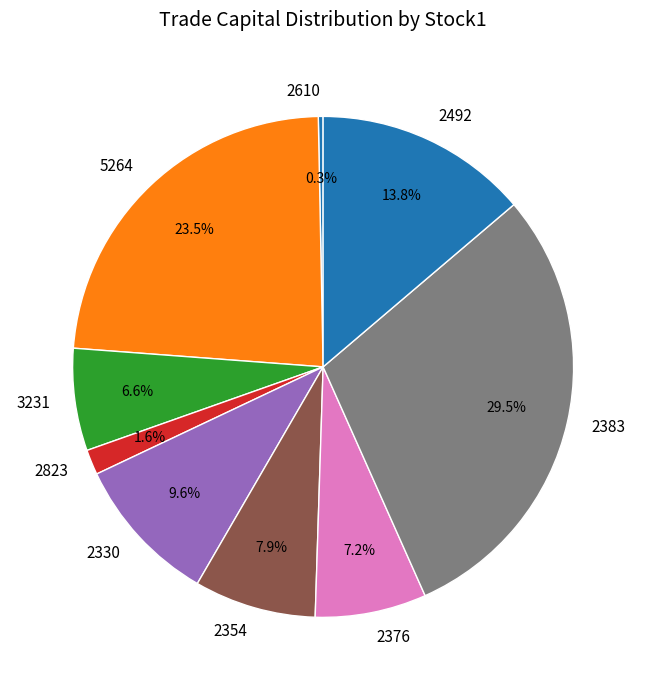

Which has a higher value, 2330 or 2492?

2492